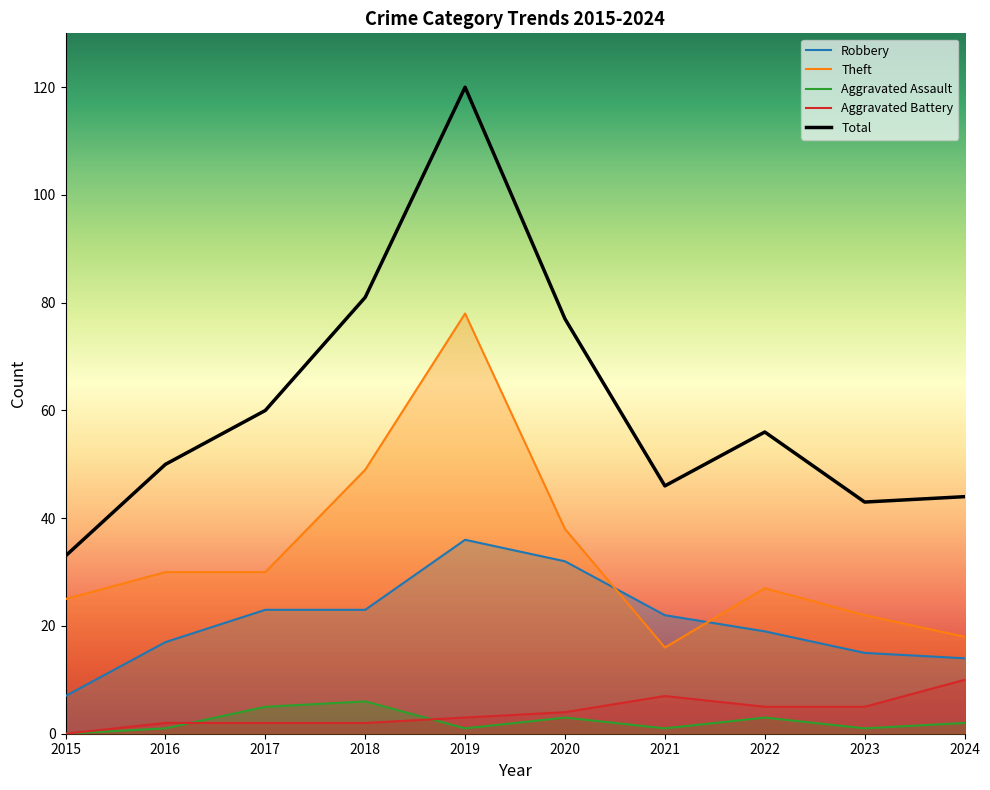

Rank the series at 2016 from lowest to highest value.

Aggravated Assault, Aggravated Battery, Robbery, Theft, Total